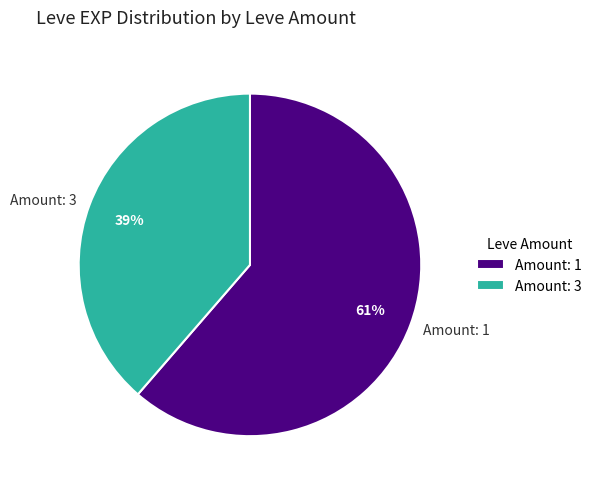

To the nearest percent, what is the combined percentage of Amount: 3 and Amount: 1?

100%